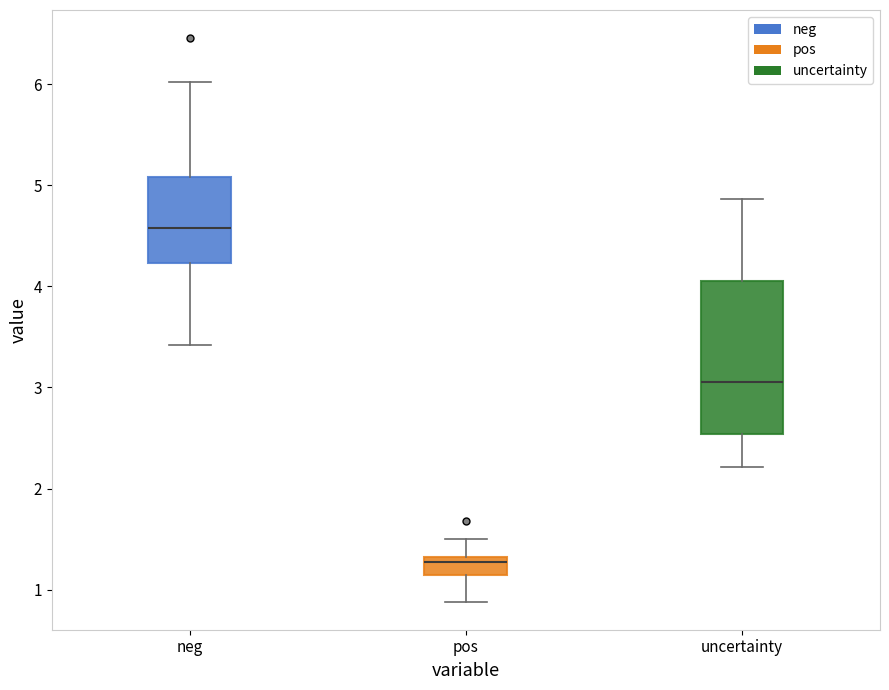

Which box's median line is the highest?

neg